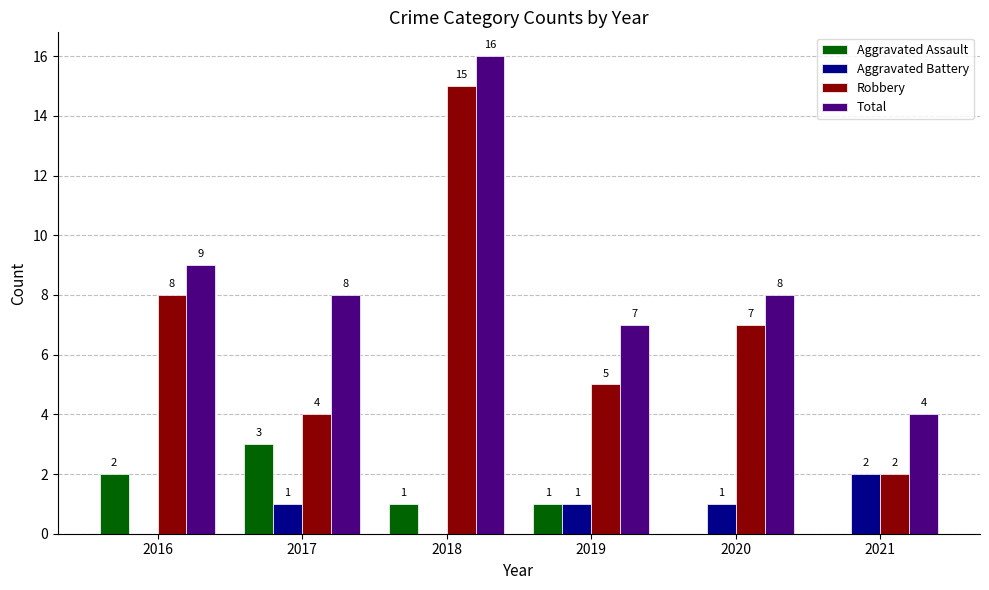

Which series has the largest total across all categories?

Total